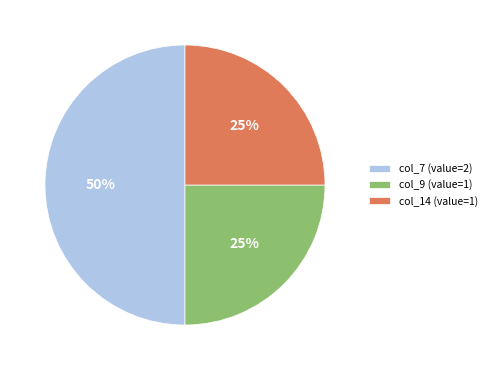

Approximately how many times larger is the value at col_7 (value=2) compared to col_9 (value=1)?

2.0